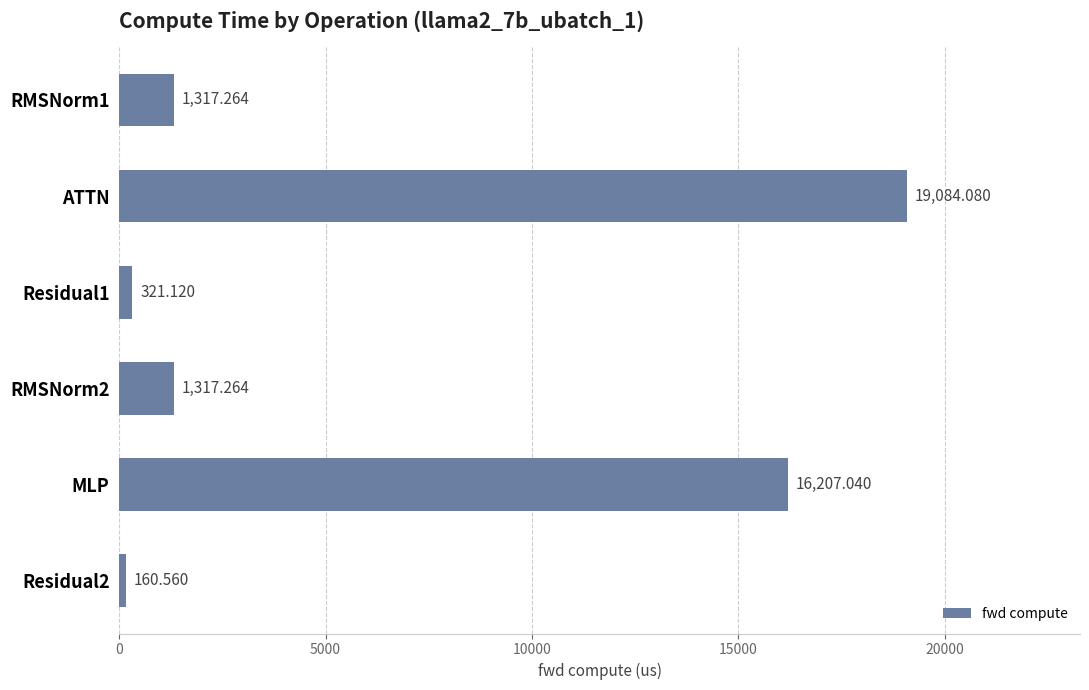

Where is the data nearest to the value 9622?

MLP